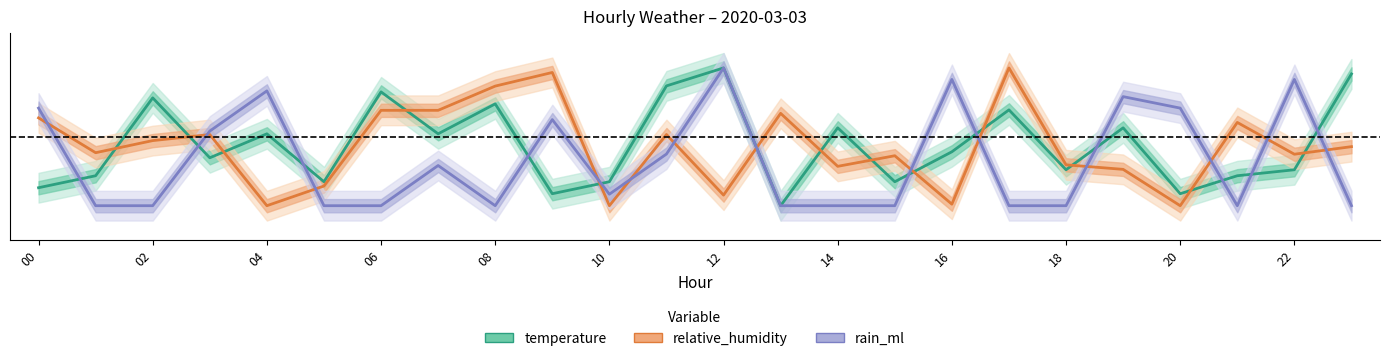

Count the number of categories in the chart.

24